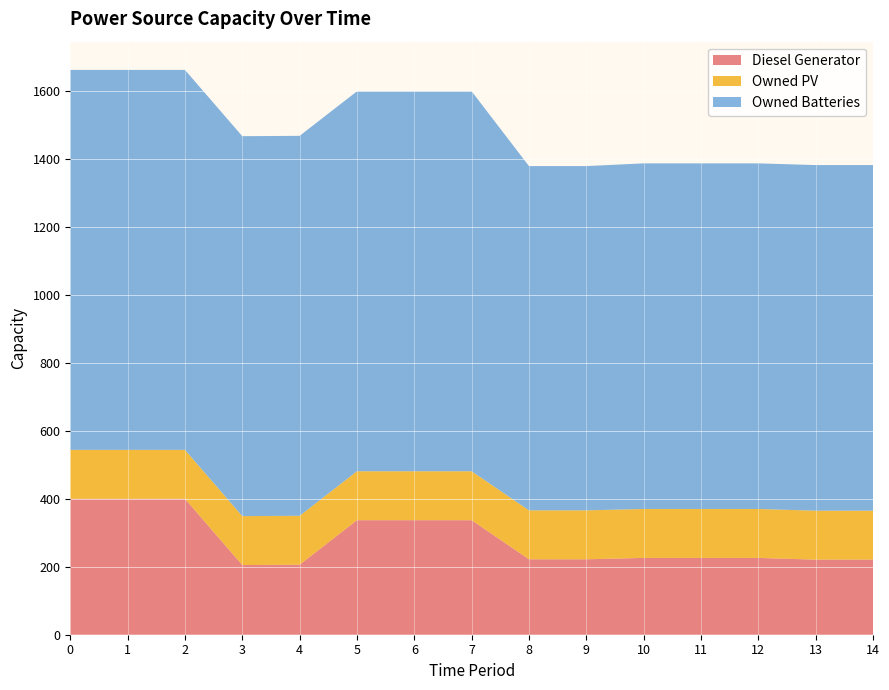

Reading right to left, list all the values displayed in this chart.

Diesel Generator: 221	221	226	226	226	222	222	337	337	337	206	205	400	400	400
Owned PV: 144	144	144	144	144	144	144	144	144	144	144	144	144	144	144
Owned Batteries: 1017	1017	1017	1017	1017	1013	1013	1118	1118	1118	1118	1118	1118	1118	1118